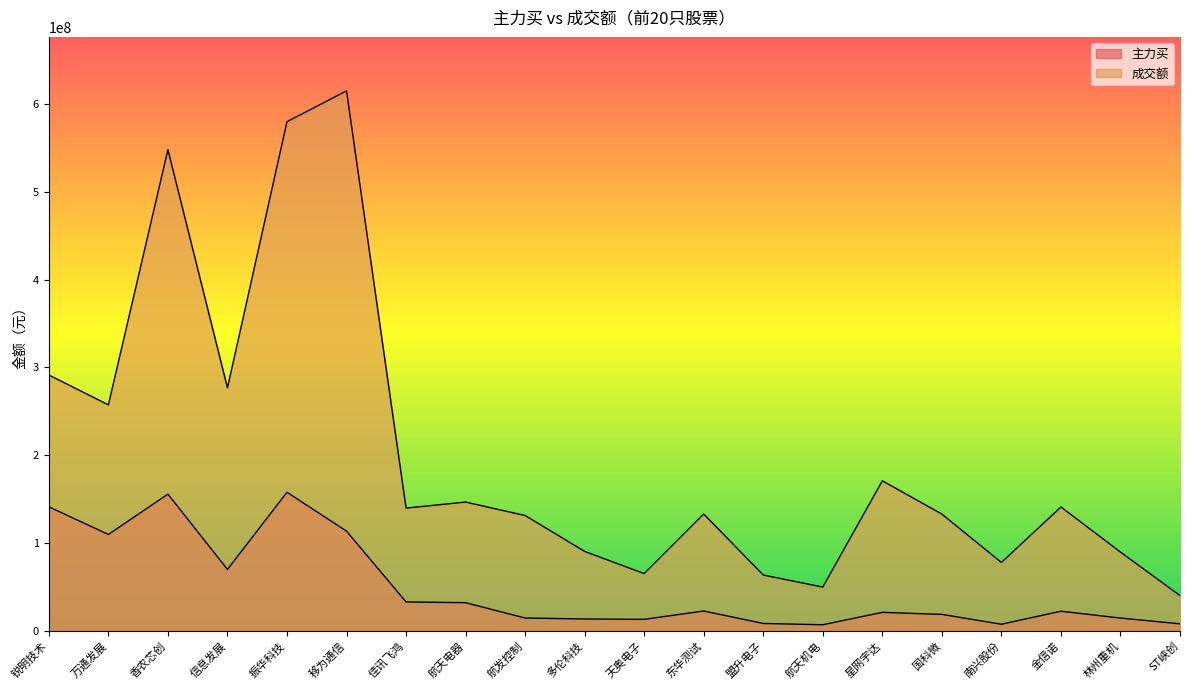

What is the value of the 主力买 point at the 9th from the left?

14922102